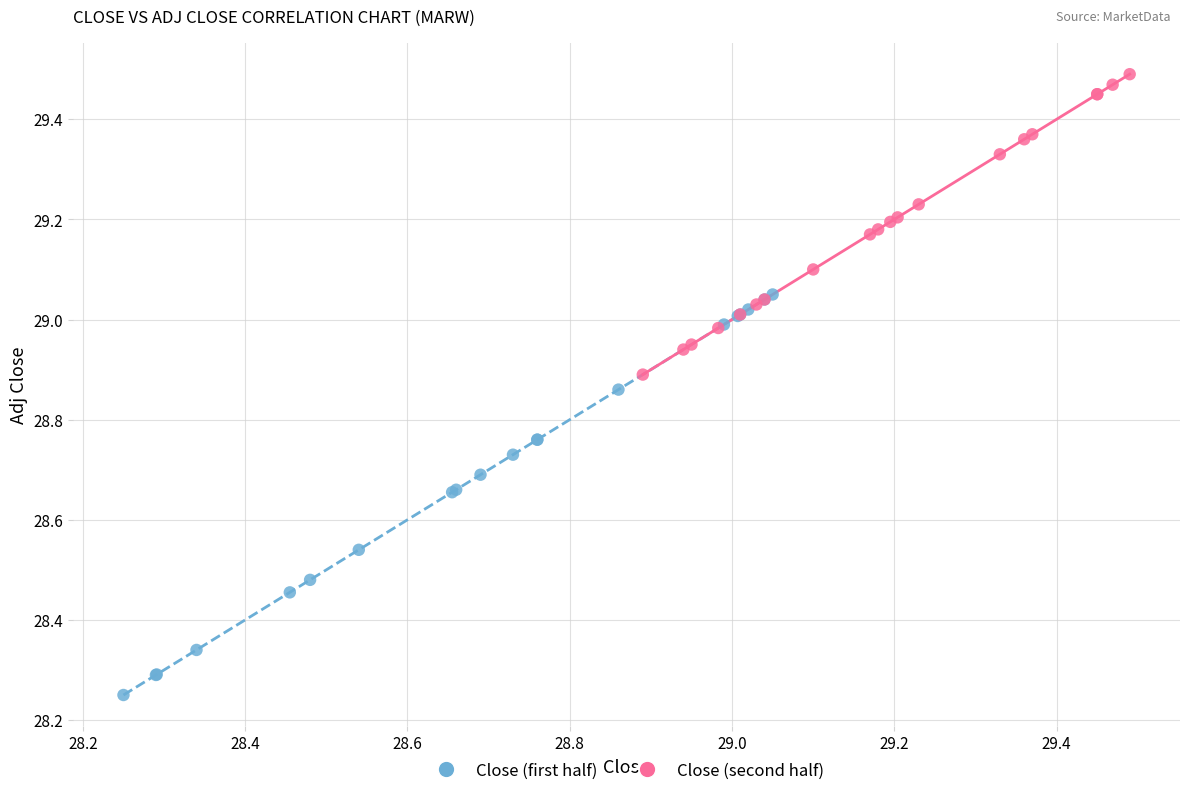

Which series contains the lowest Y value?

Close (first half)